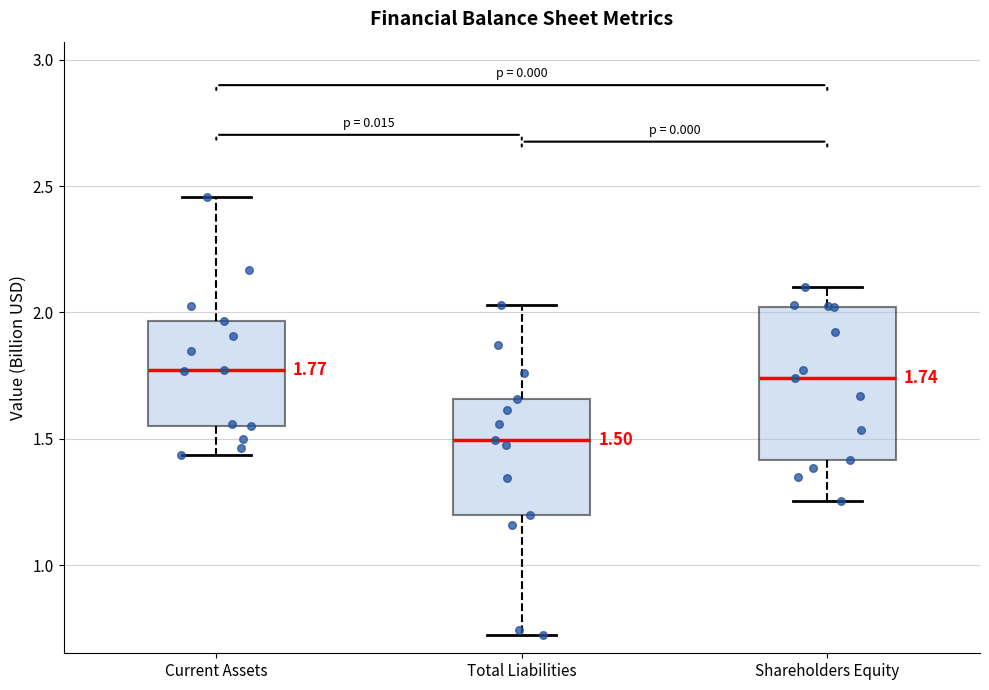

Which box is the tallest, from its lower edge to its upper edge?

Shareholders Equity